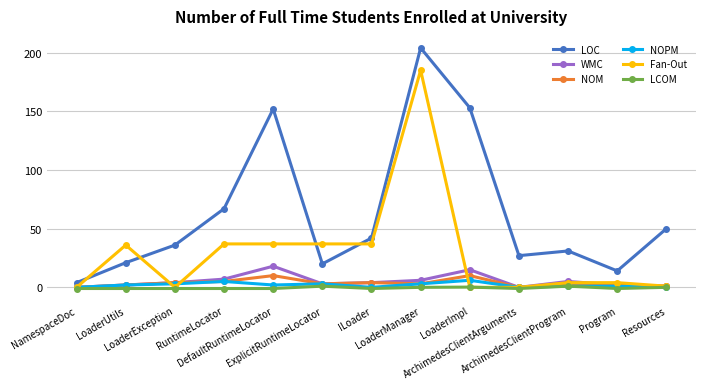

Which series has the widest spread of values?

LOC